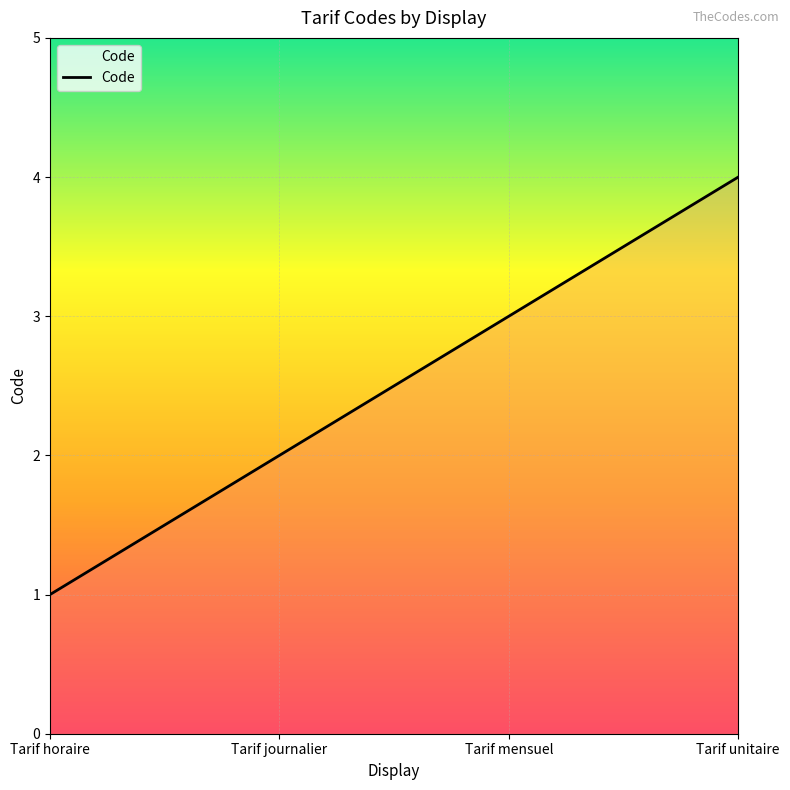

What position from the right is Tarif horaire?

4